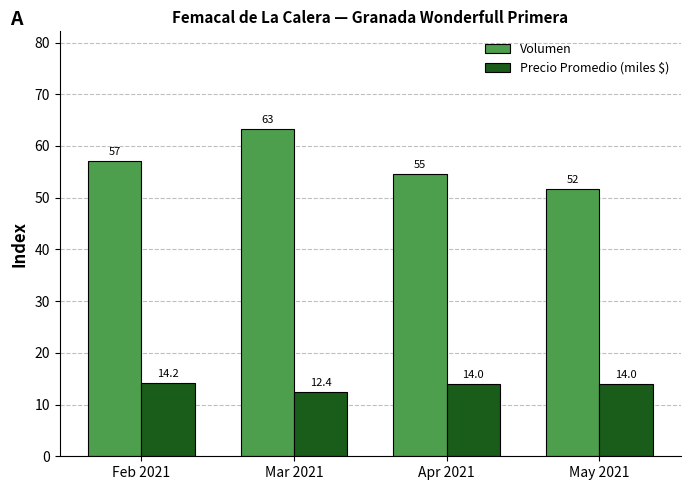

Between Mar 2021 and Apr 2021, which series saw the biggest shift?

Volumen